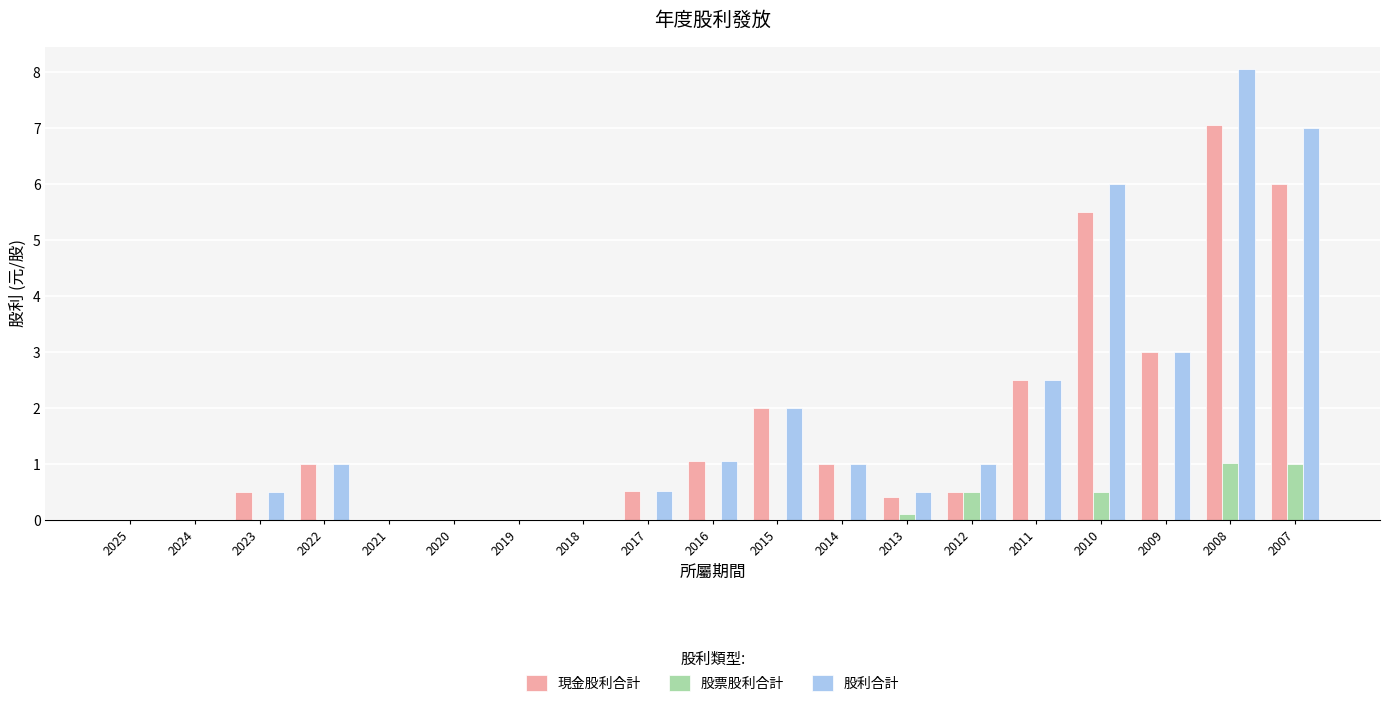

What is the sum of all 股利合計 values?

34.1